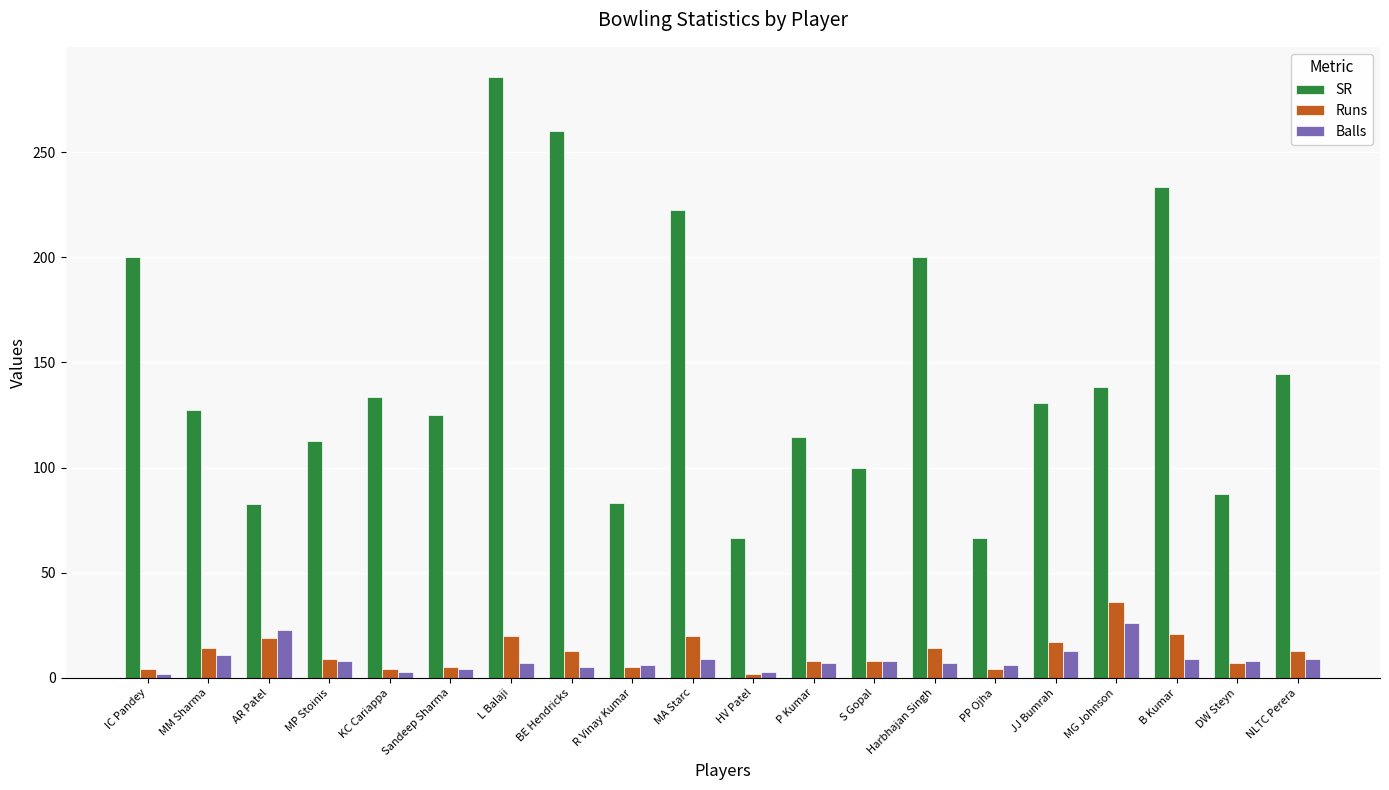

What is the difference between the SR values at PP Ojha and MG Johnson?

71.8